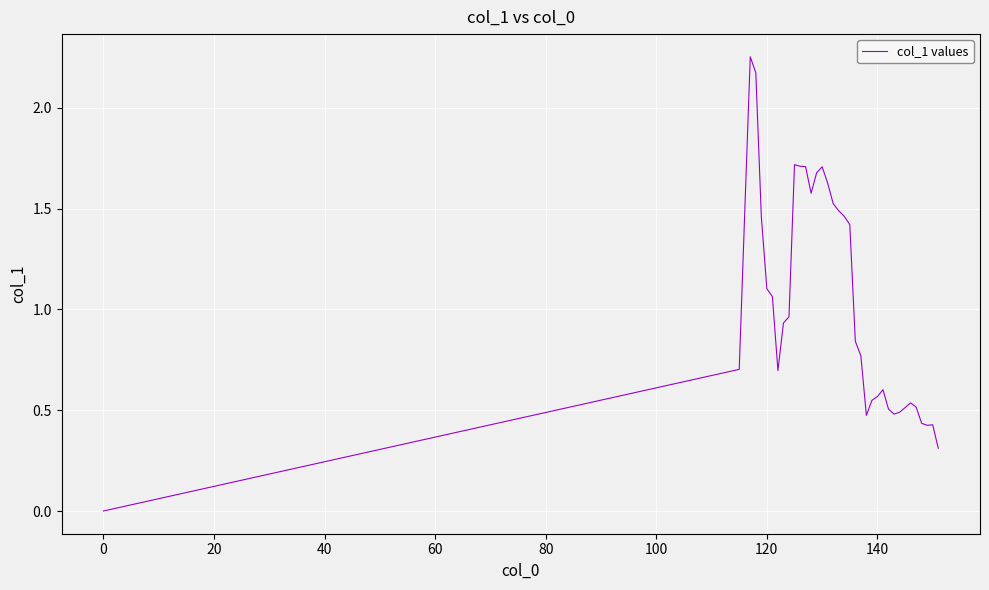

Which category has the lowest value across all series?

0